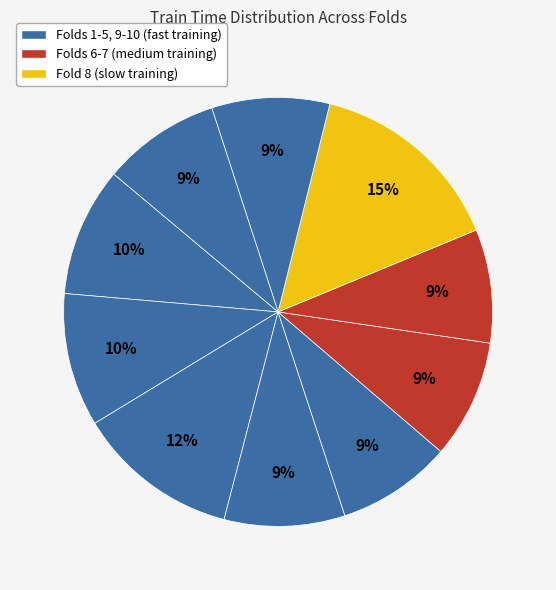

How many slices are in this pie chart?

10